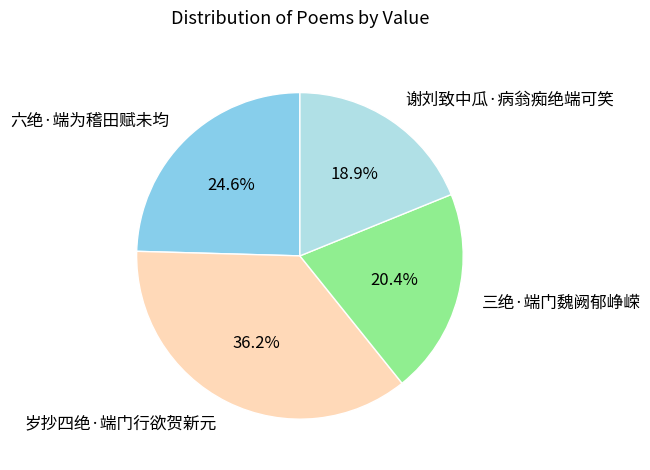

How many slices are in this pie chart?

4